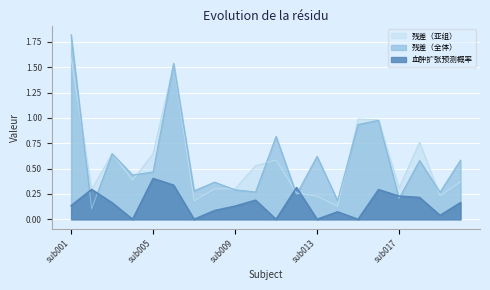

True or false: 残差（亚组） and 残差（全体） cross at least once.

True